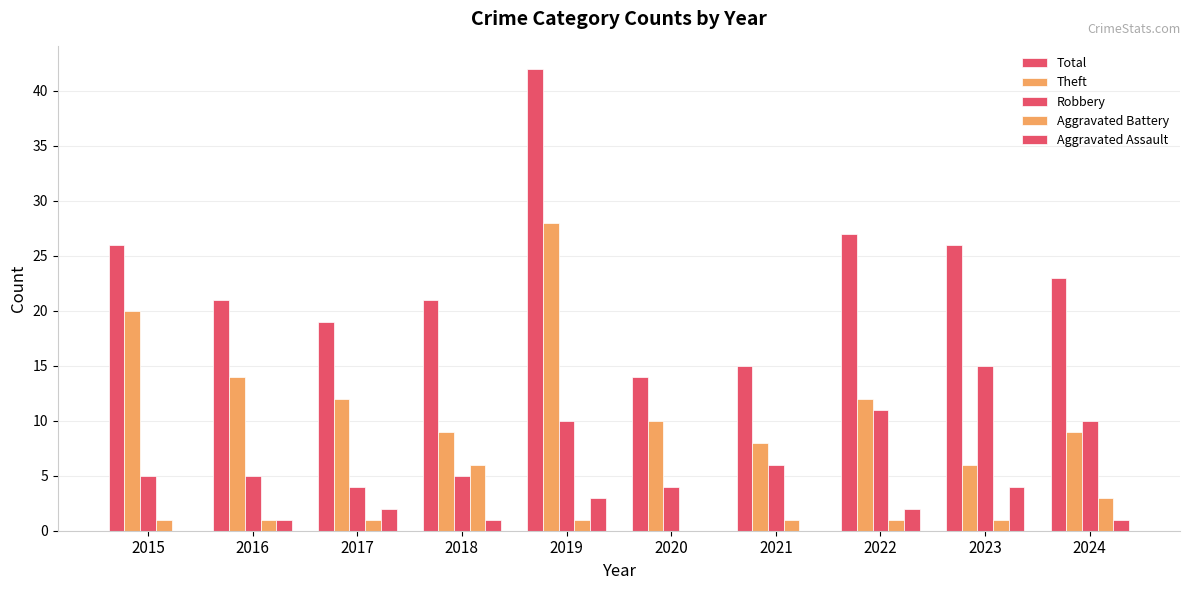

Count the number of categories in the chart.

10